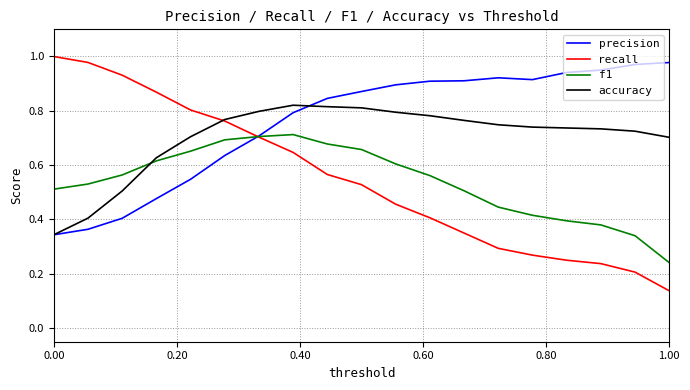

How many distinct data groups are displayed?

4